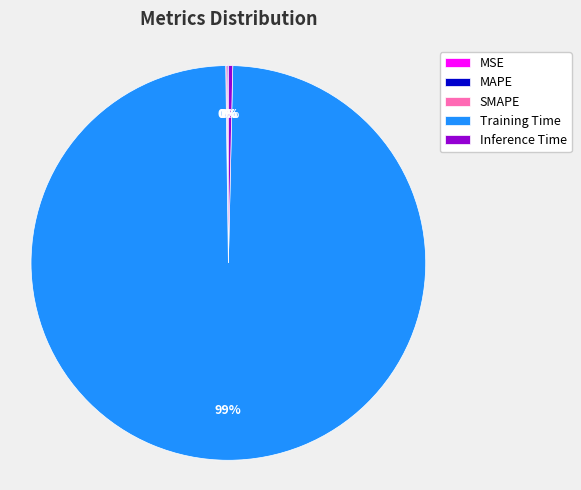

The Training Time slice represents 99% of the pie. True or false?

True